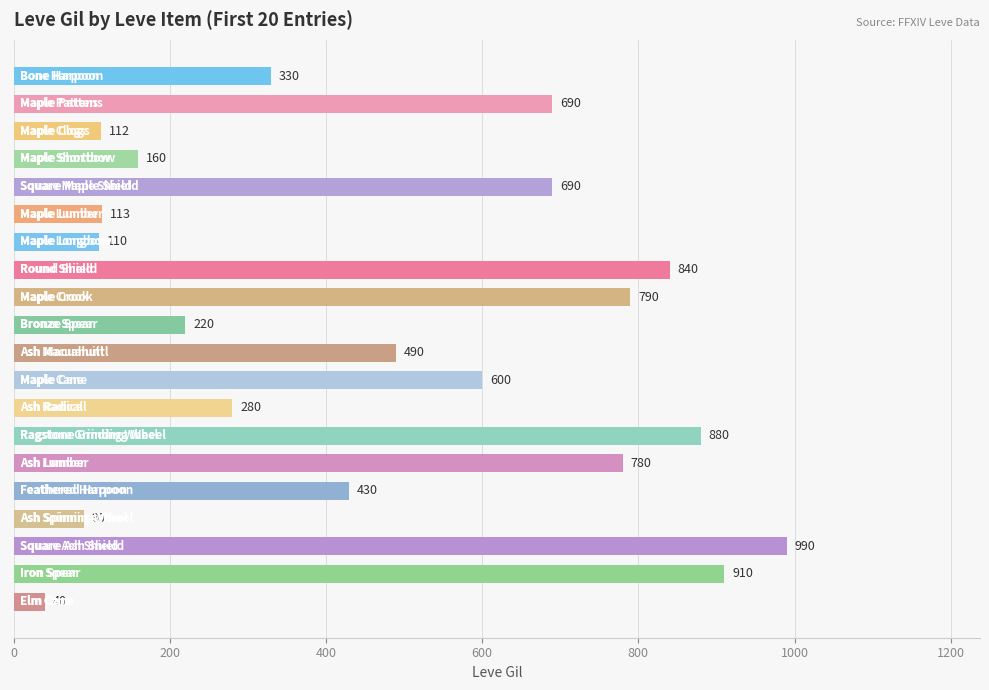

Is it true that the value at Bronze Spear is 135?

False